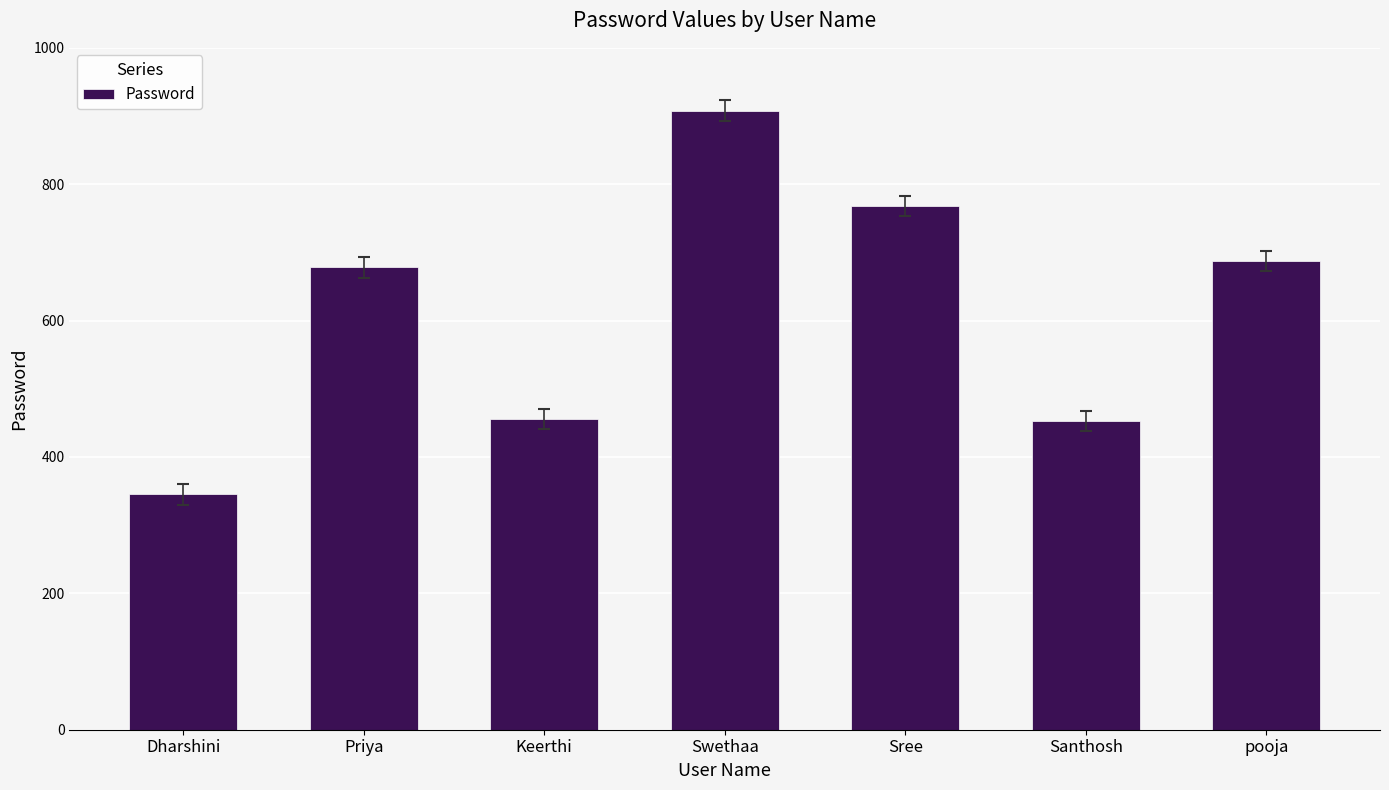

How many bars are there in total?

7